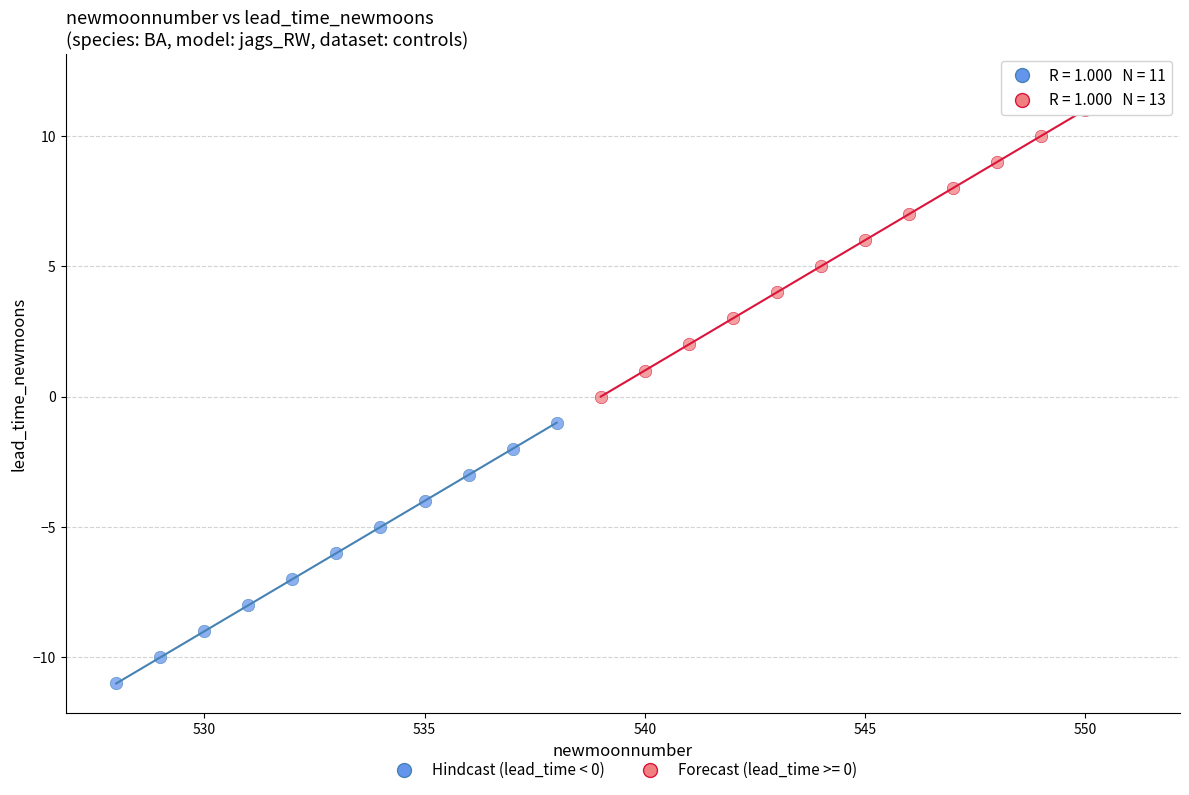

Which series reaches the maximum Y coordinate?

Forecast (lead_time >= 0)